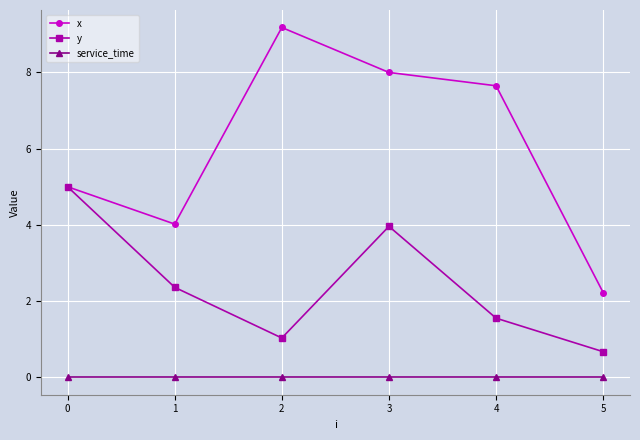

Rank the series by their average value, from lowest to highest.

service_time, y, x